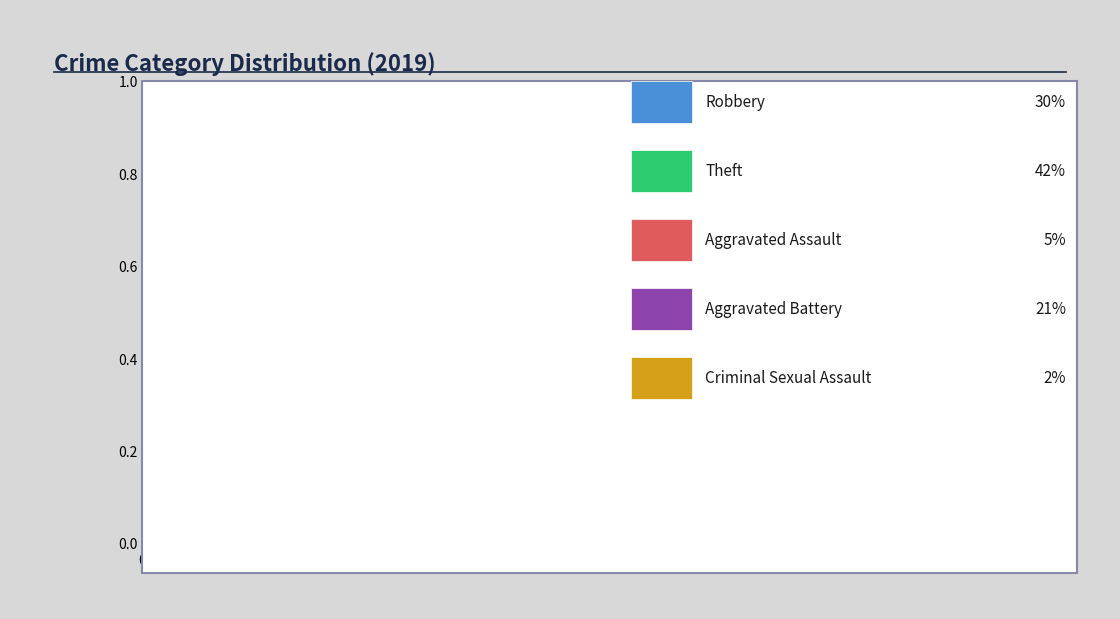

Is there any slice that represents more than half of the pie?

No